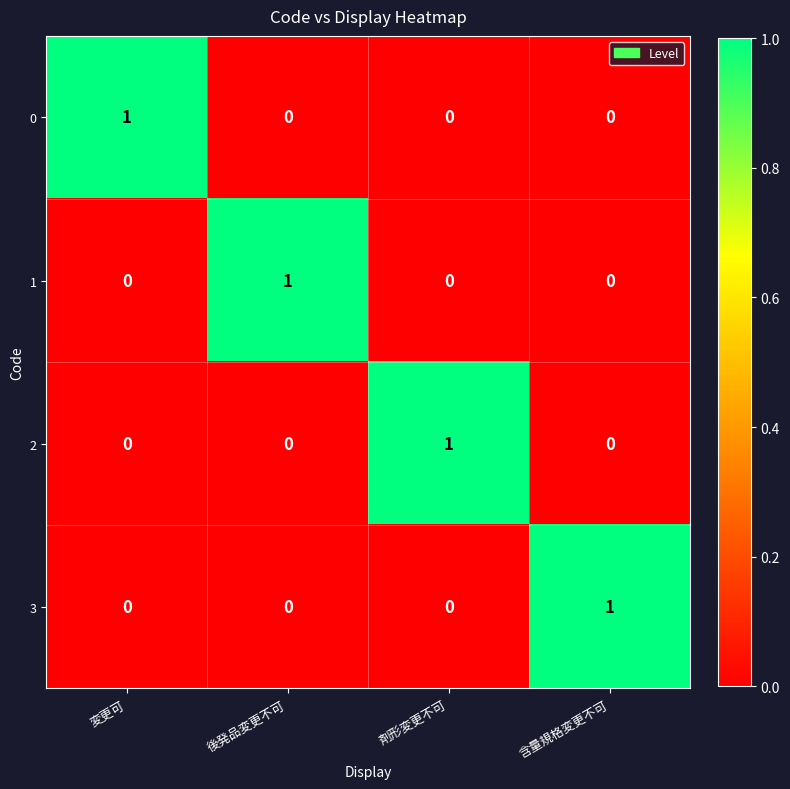

Count the 3 values in the range 0 to 1.

4